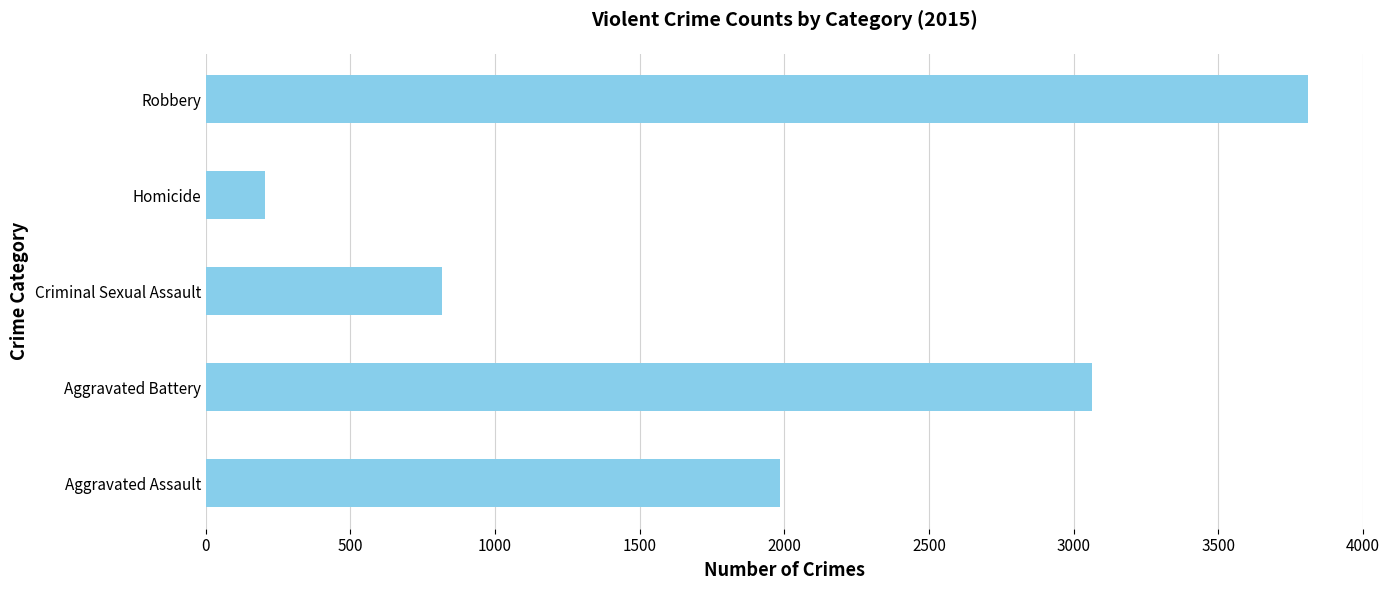

What is the sum of all values?

9880